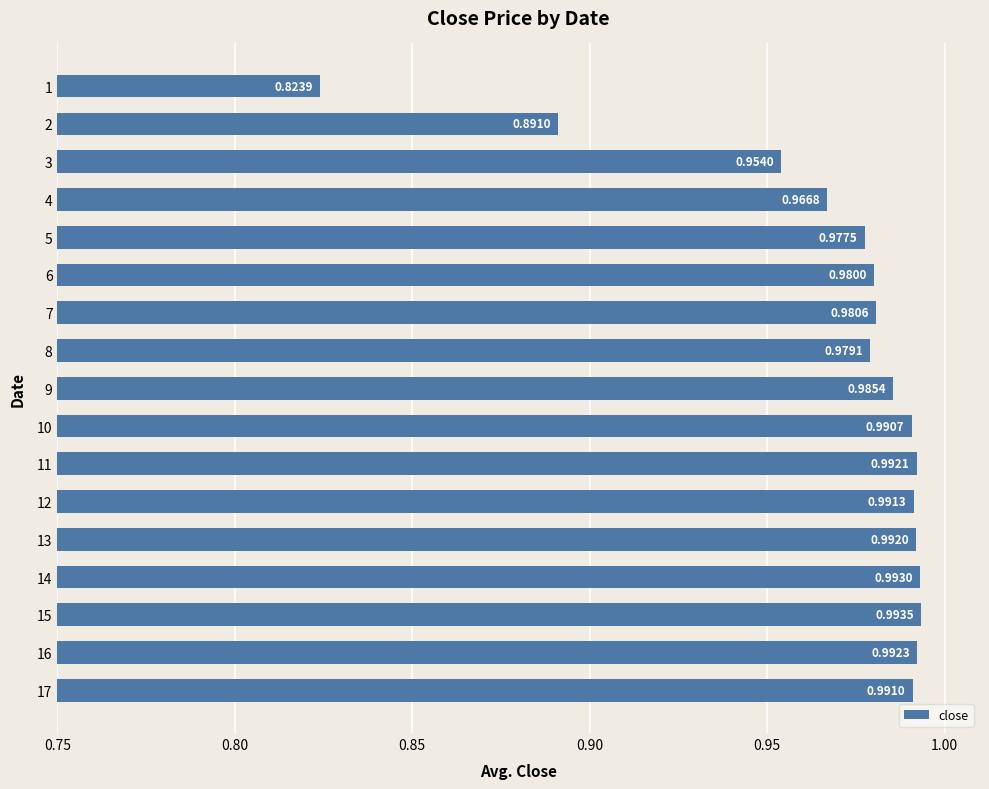

Where is the data nearest to the value 0?

1